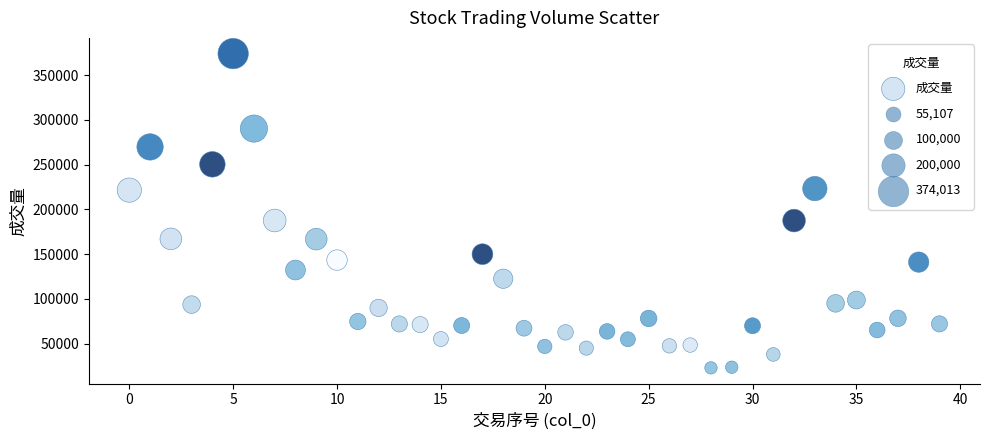

What is the range of Y values (max minus min)?

351091